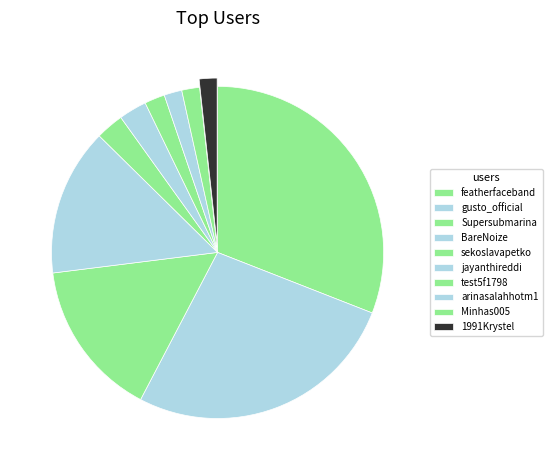

Count the number of slices in the pie.

10